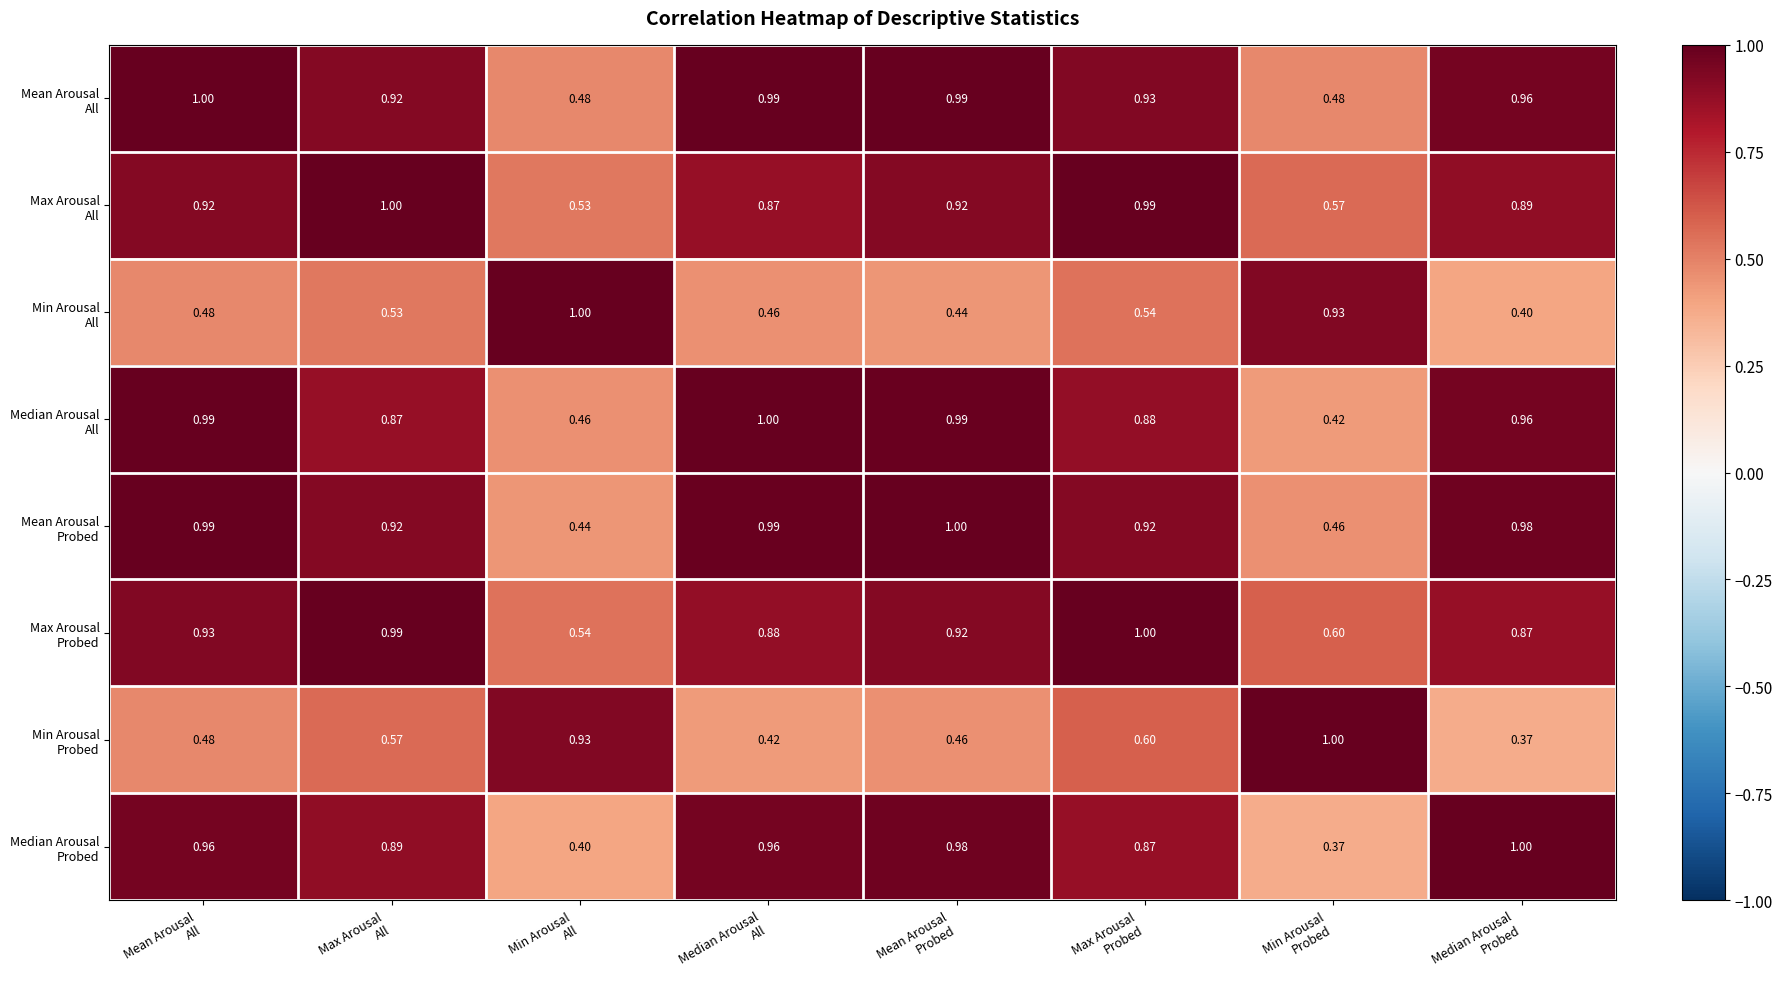

Count the number of data series in this chart.

8